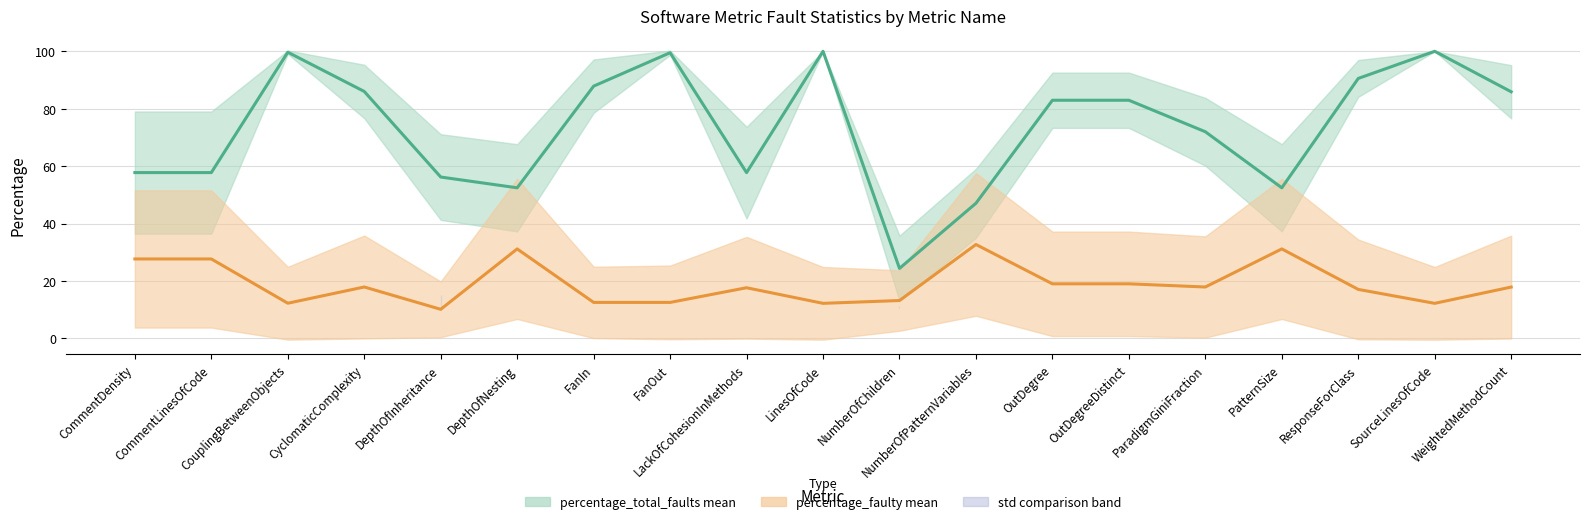

True or false: percentage_faulty mean and percentage_total_faults mean intersect in this chart.

False